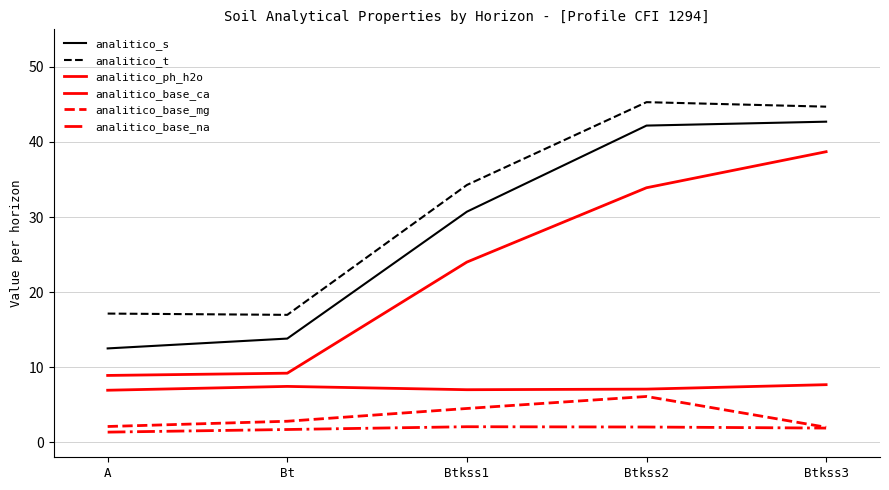

The analitico_t series shows 17.0 at Bt. True or false?

True